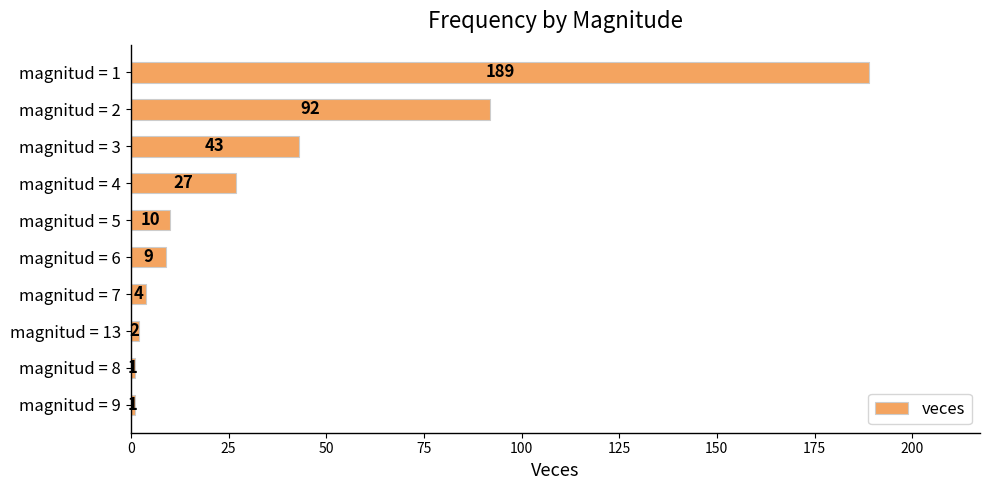

What is the change in value from magnitud = 1 to magnitud = 13?

-187